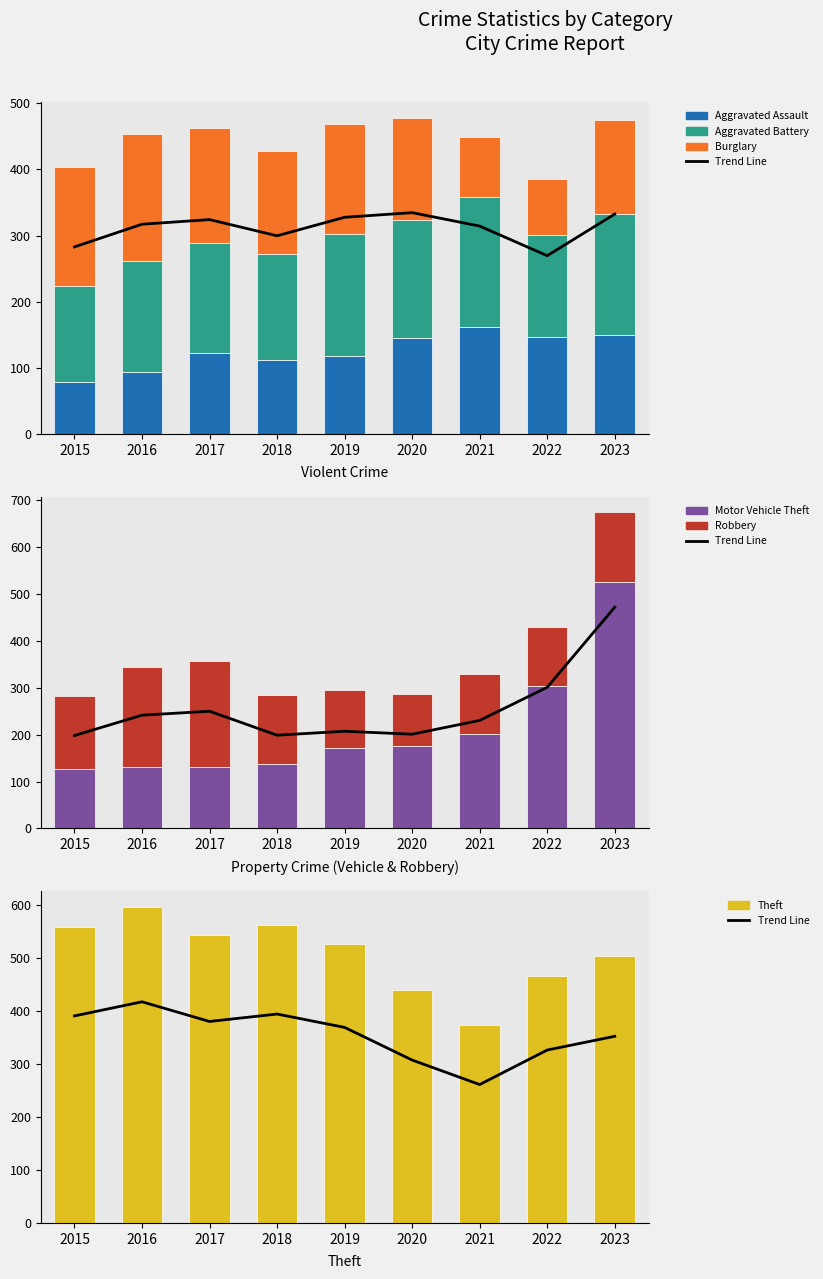

How many values in the Motor Vehicle Theft series are below 171?

4